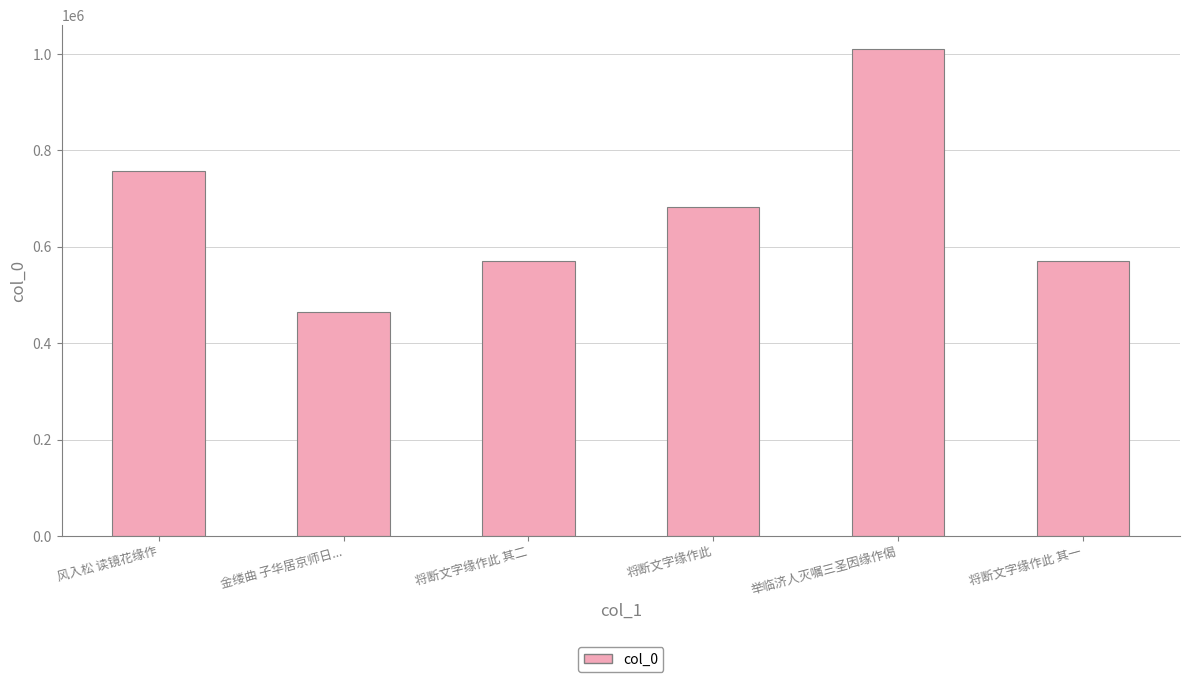

What is the smallest value displayed?

464997